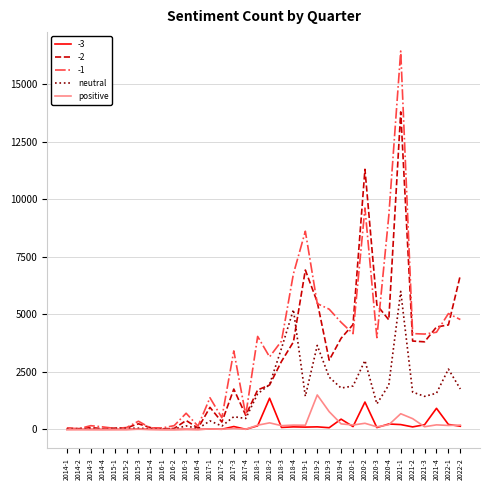

How many lines are shown in the chart?

5